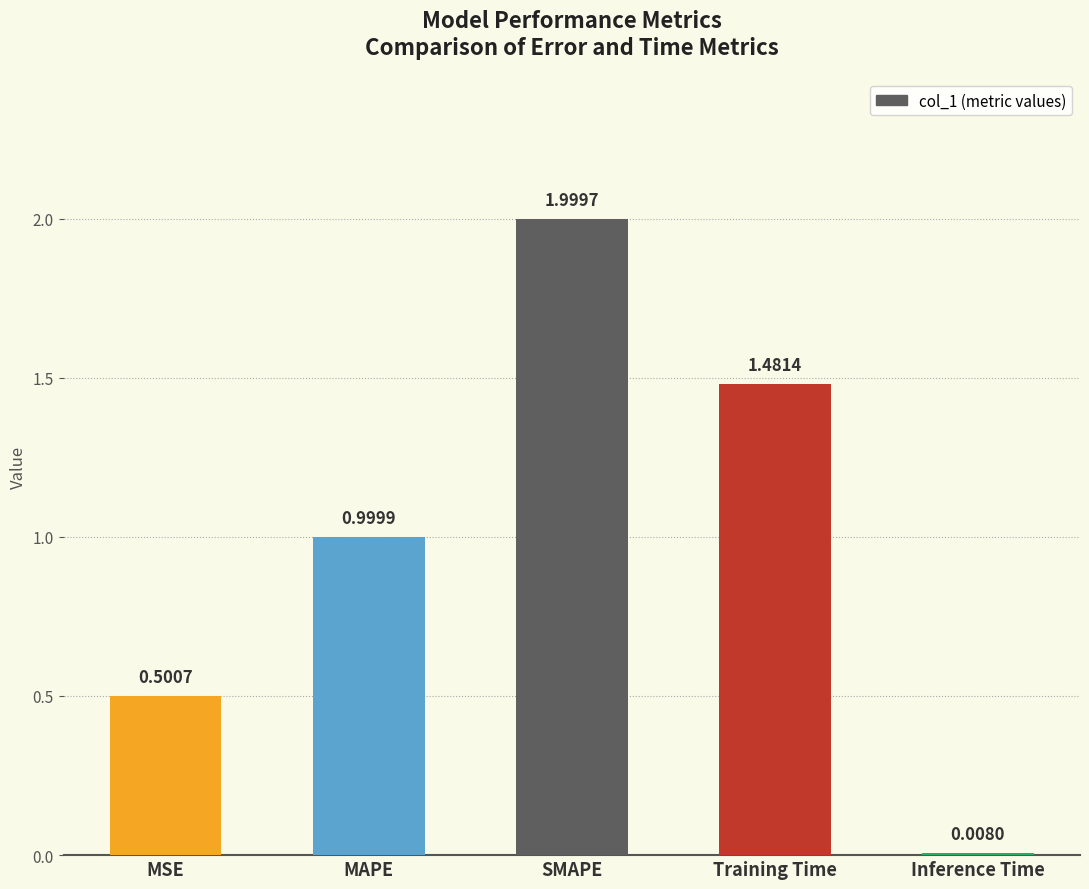

Between SMAPE and MAPE, which is larger?

SMAPE